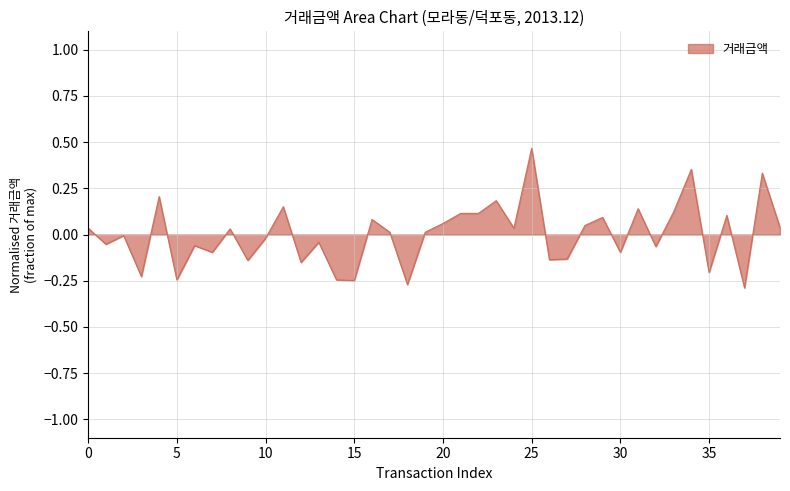

What is the difference between the maximum and minimum values?

0.8